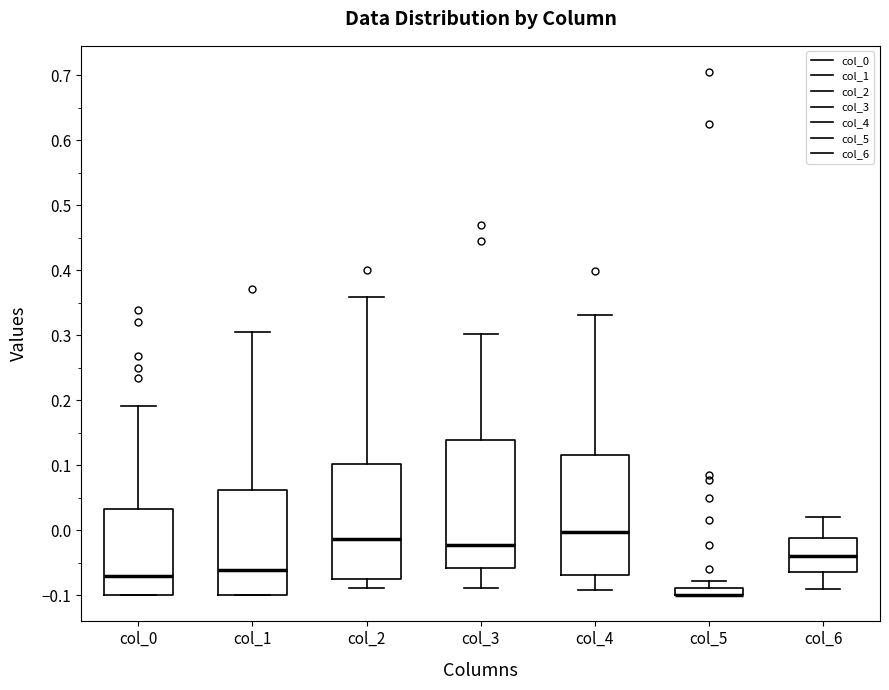

Comparing the boxes themselves (not the whiskers), which one is the tallest?

col_3